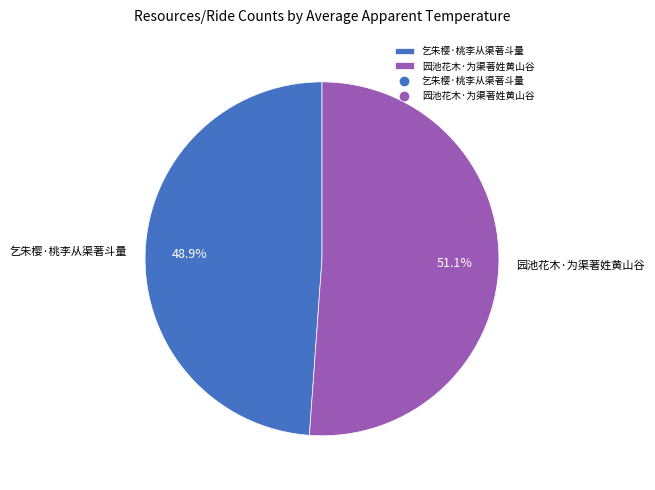

Is it true that 园池花木·为渠著姓黄山谷 is 51% of the pie?

True